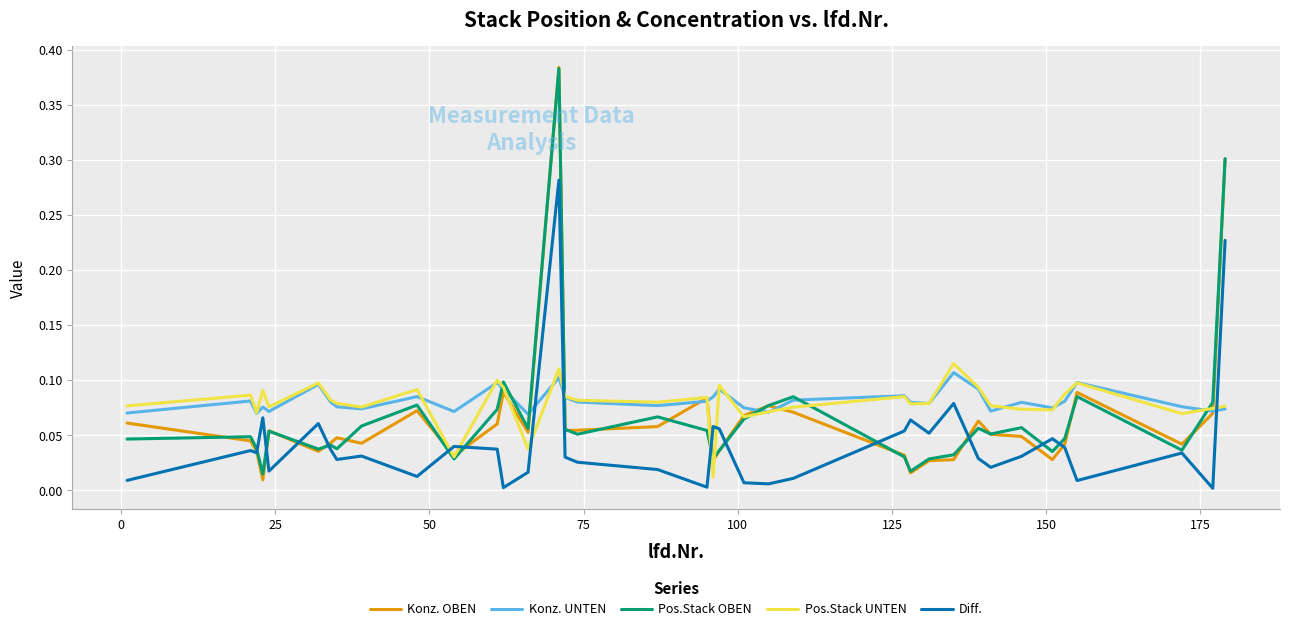

True or false: Diff. and Pos.Stack UNTEN cross at least once.

True